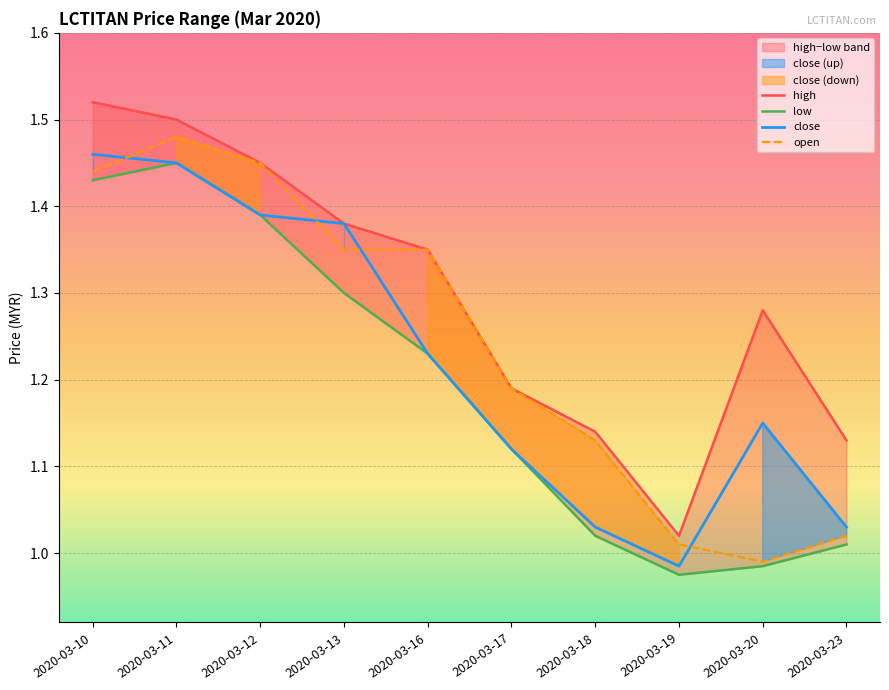

What is the difference between the open values at 2020-03-10 and 2020-03-18?

0.3